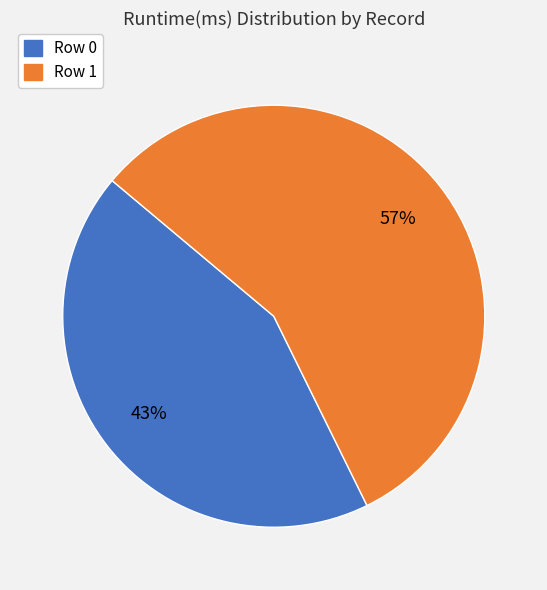

To the nearest percent, what percentage of the pie is Row 1?

57%